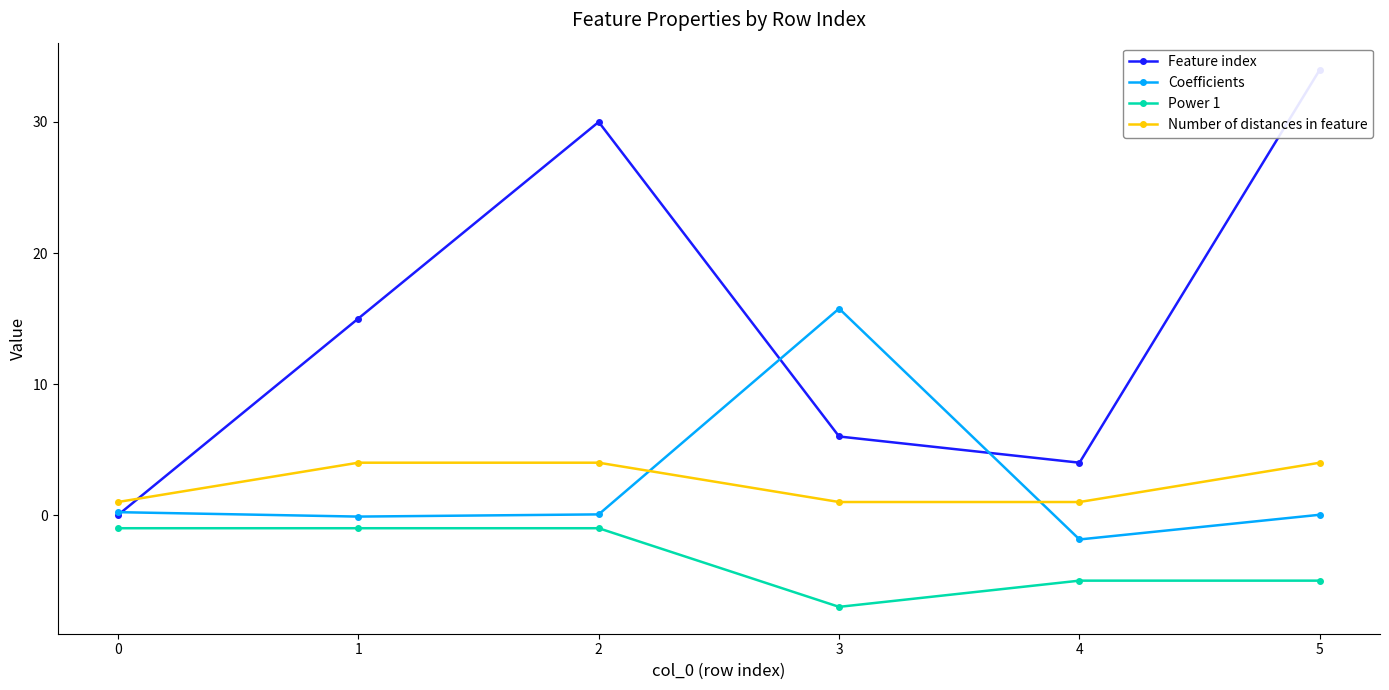

What are all the series names shown in the legend?

Feature index, Coefficients, Power 1, Number of distances in feature